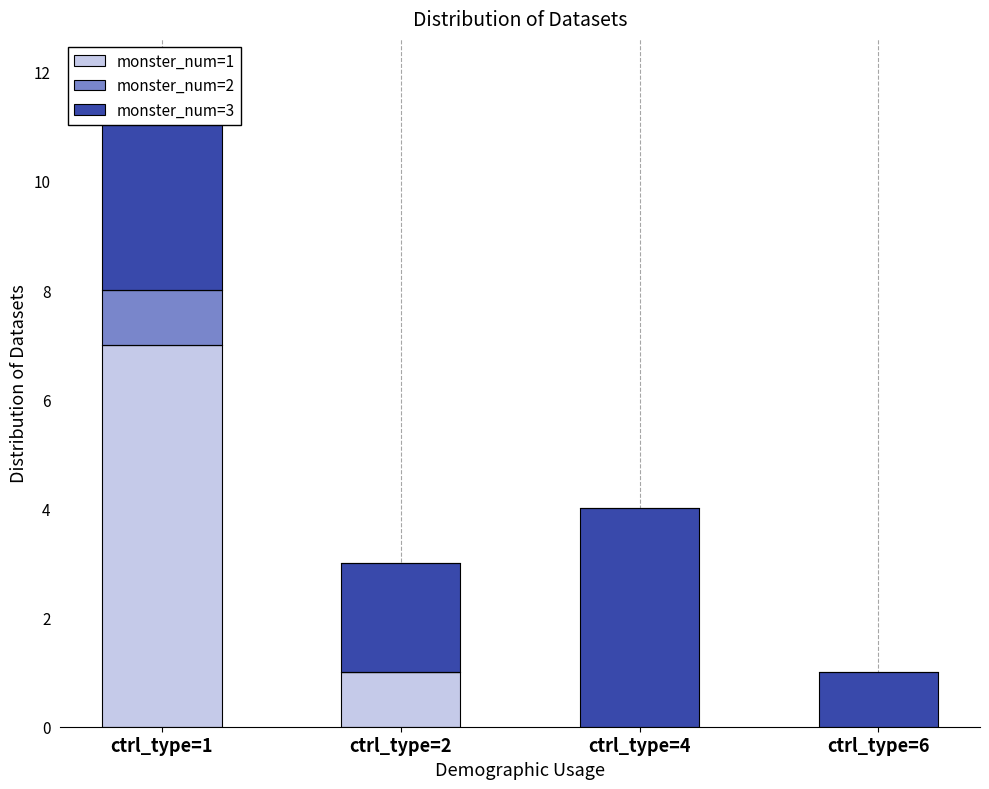

At ctrl_type=2, list the series in order from smallest to largest.

monster_num=2, monster_num=1, monster_num=3